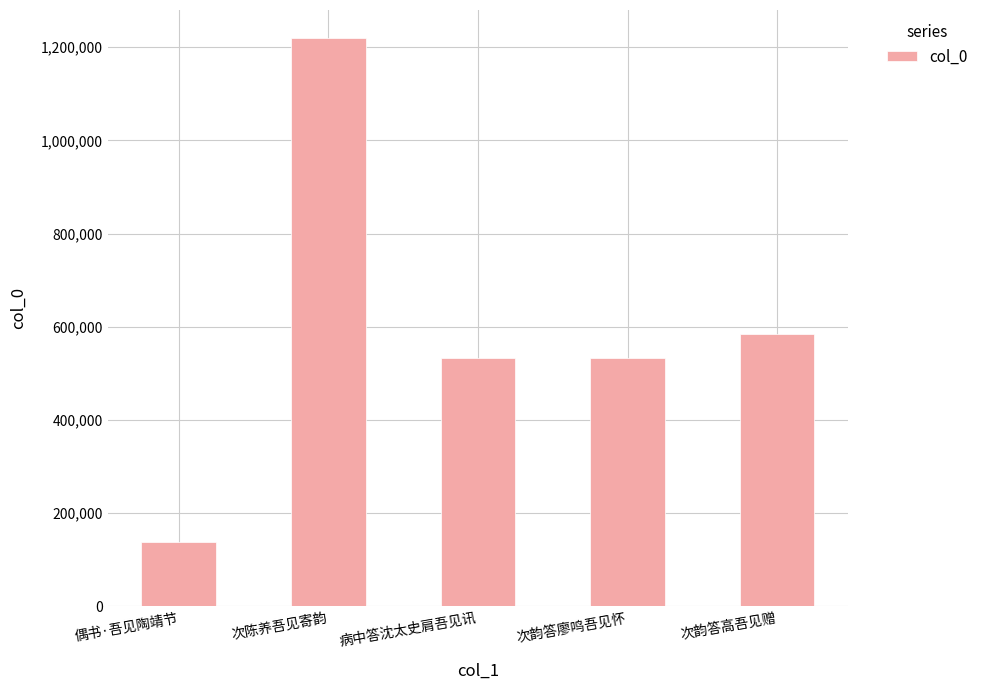

At which label is the value closest to 678329?

次韵答高吾见赠